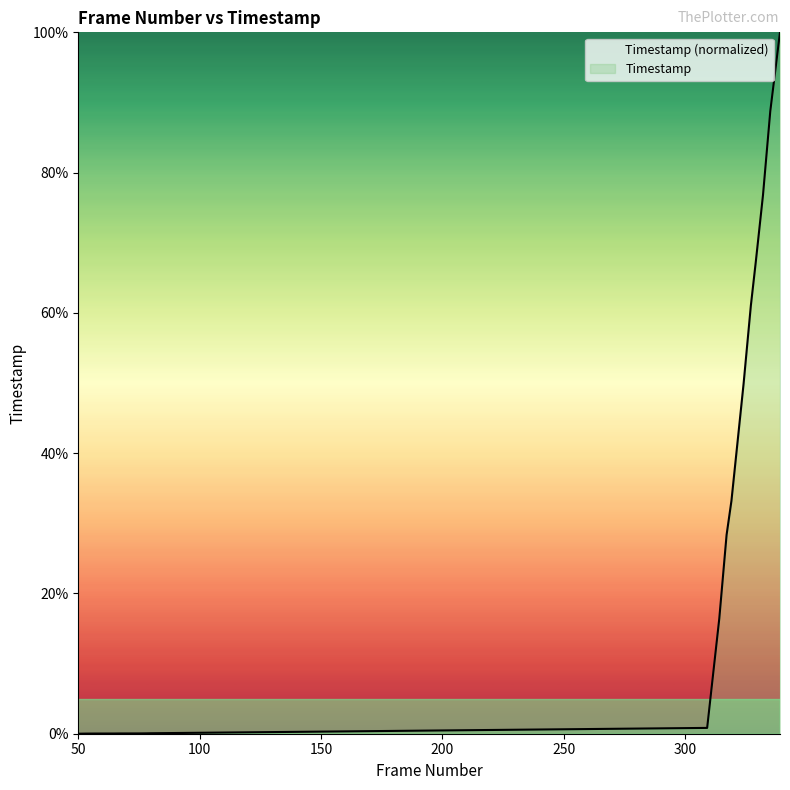

True or false: the data has more than 2 interior local peaks.

False